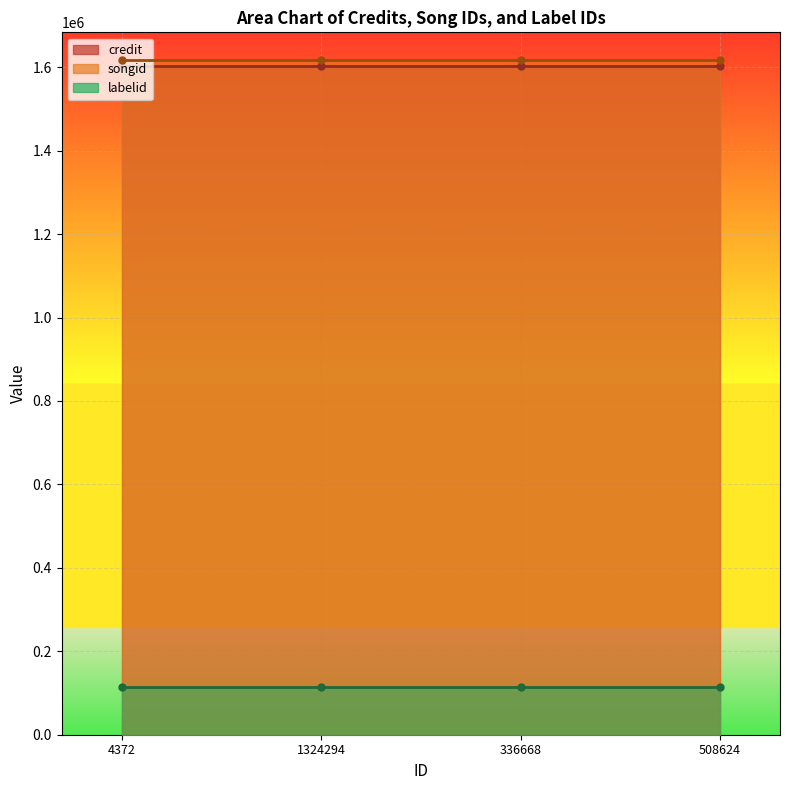

Reading left to right, list all the values displayed in this chart.

credit: 4372=1603498	1324294=1603498	336668=1603498	508624=1603498
songid: 4372=1616531	1324294=1616531	336668=1616531	508624=1616531
labelid: 4372=114471	1324294=114471	336668=114471	508624=114471